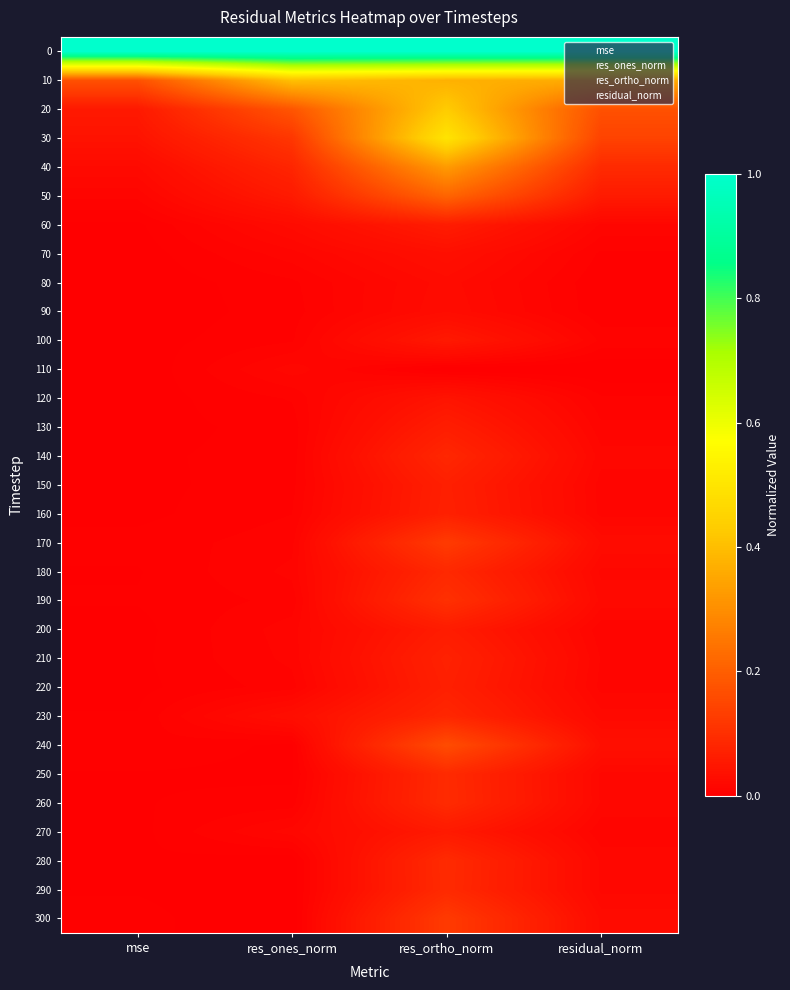

Count the number of categories in the chart.

4